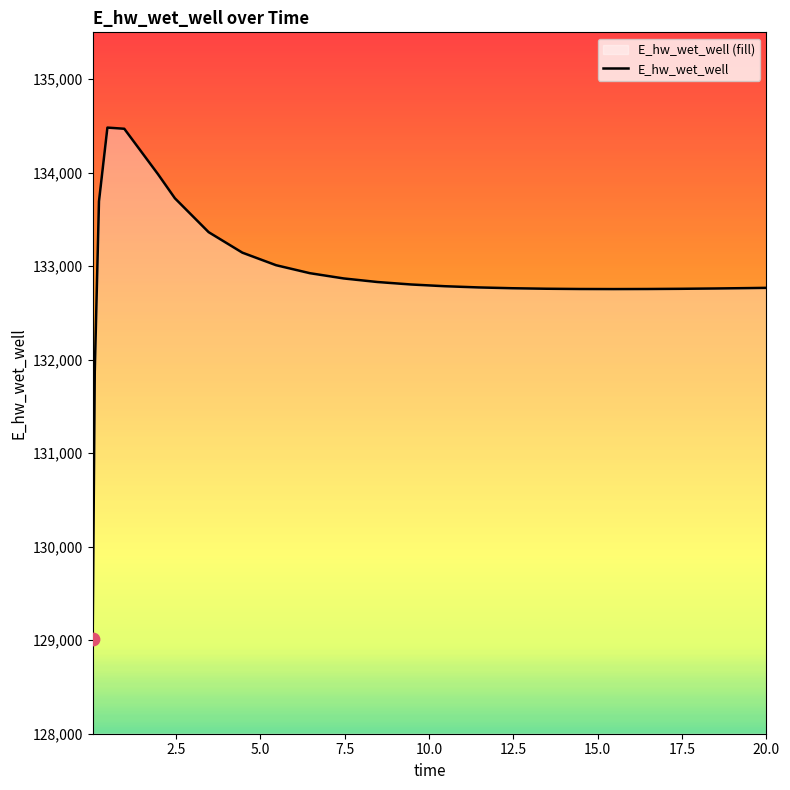

What is the maximum value shown in the chart?

134481.3